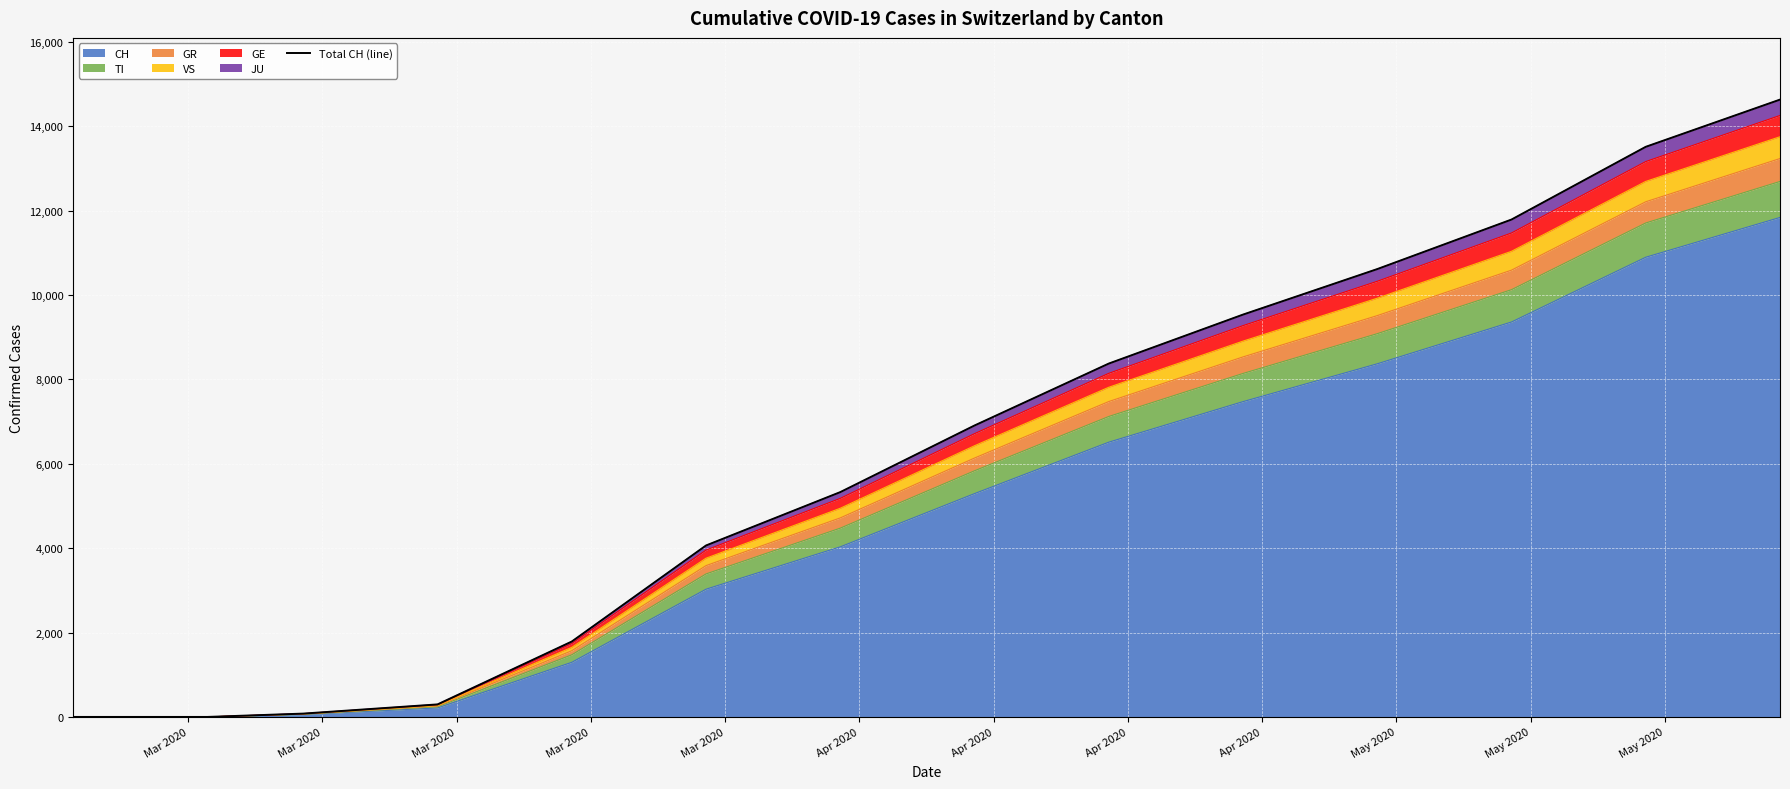

How many values exceed 1787?

9